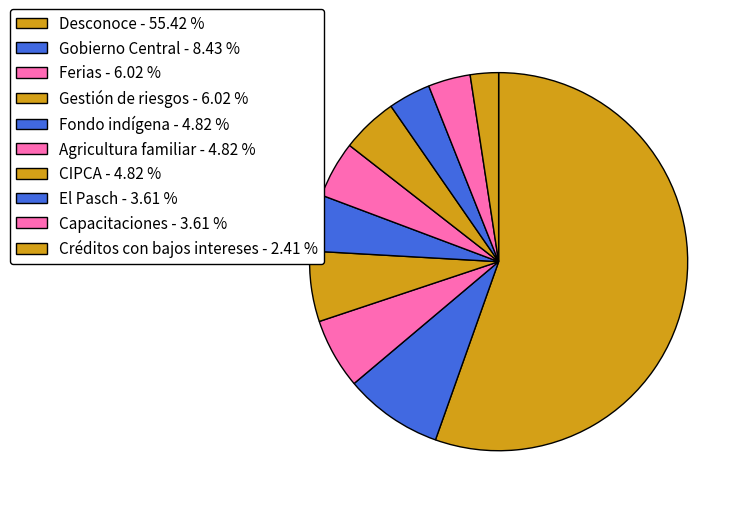

What is the ratio of the value at Créditos con bajos intereses to the value at Ferias?

0.4